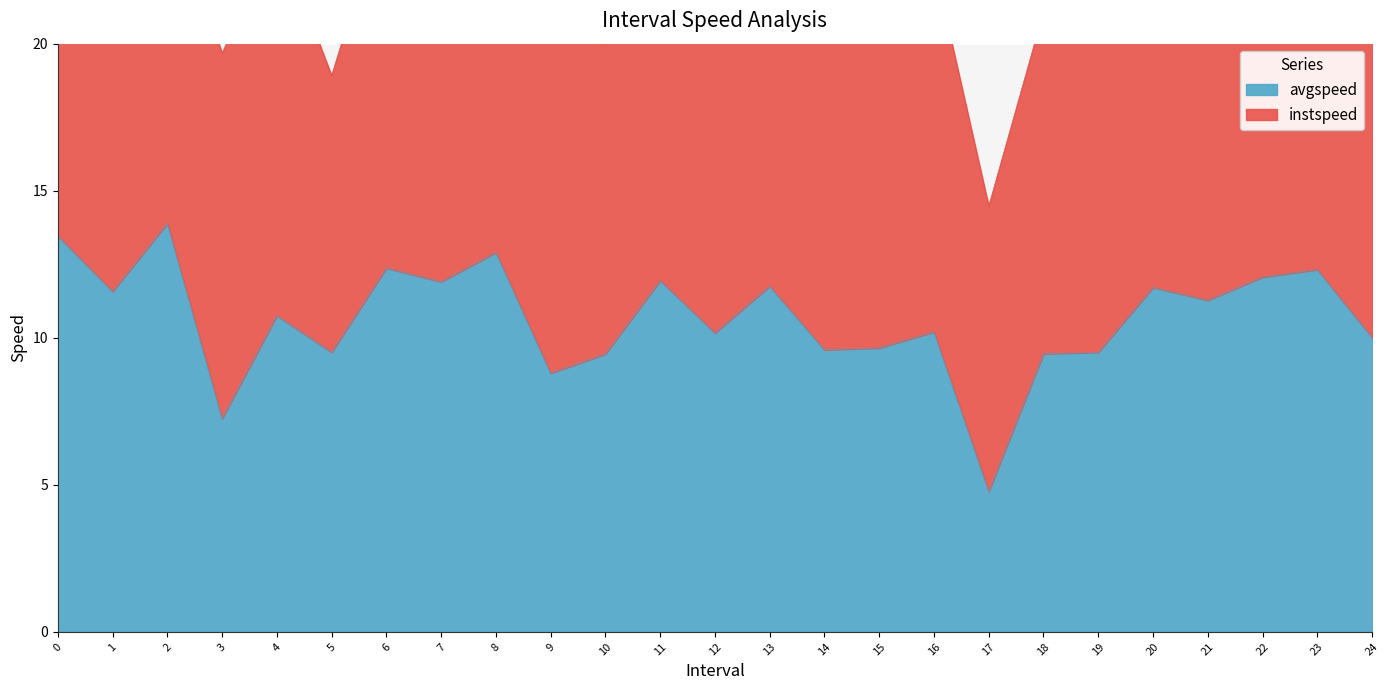

Reading right to left, transcribe all the data shown in this chart.

24=10.0	23=12.3	22=12.1	21=11.3	20=11.7	19=9.5	18=9.5	17=4.8	16=10.2	15=9.7	14=9.6	13=11.8	12=10.2	11=11.9	10=9.4	9=8.8	8=12.9	7=11.9	6=12.4	5=9.5	4=10.8	3=7.3	2=13.9	1=11.6	0=13.5